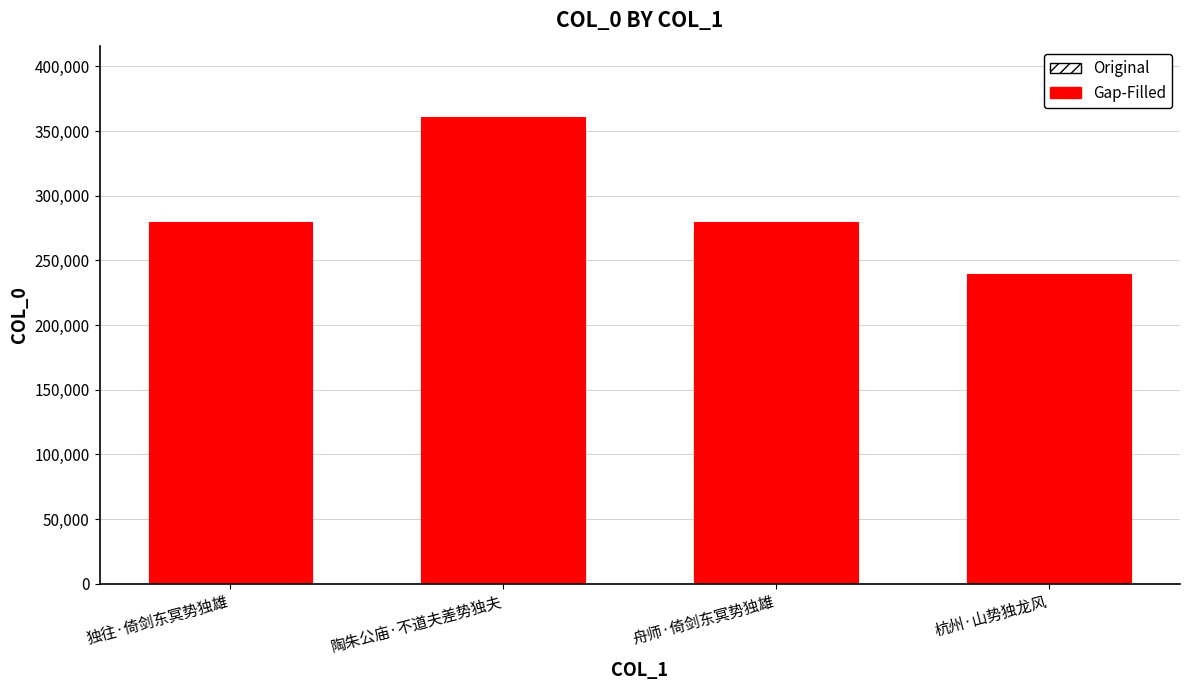

Is the value of Original at 杭州·山势独龙风 greater than the value of Gap-Filled at 陶朱公庙·不道夫差势独夫?

No